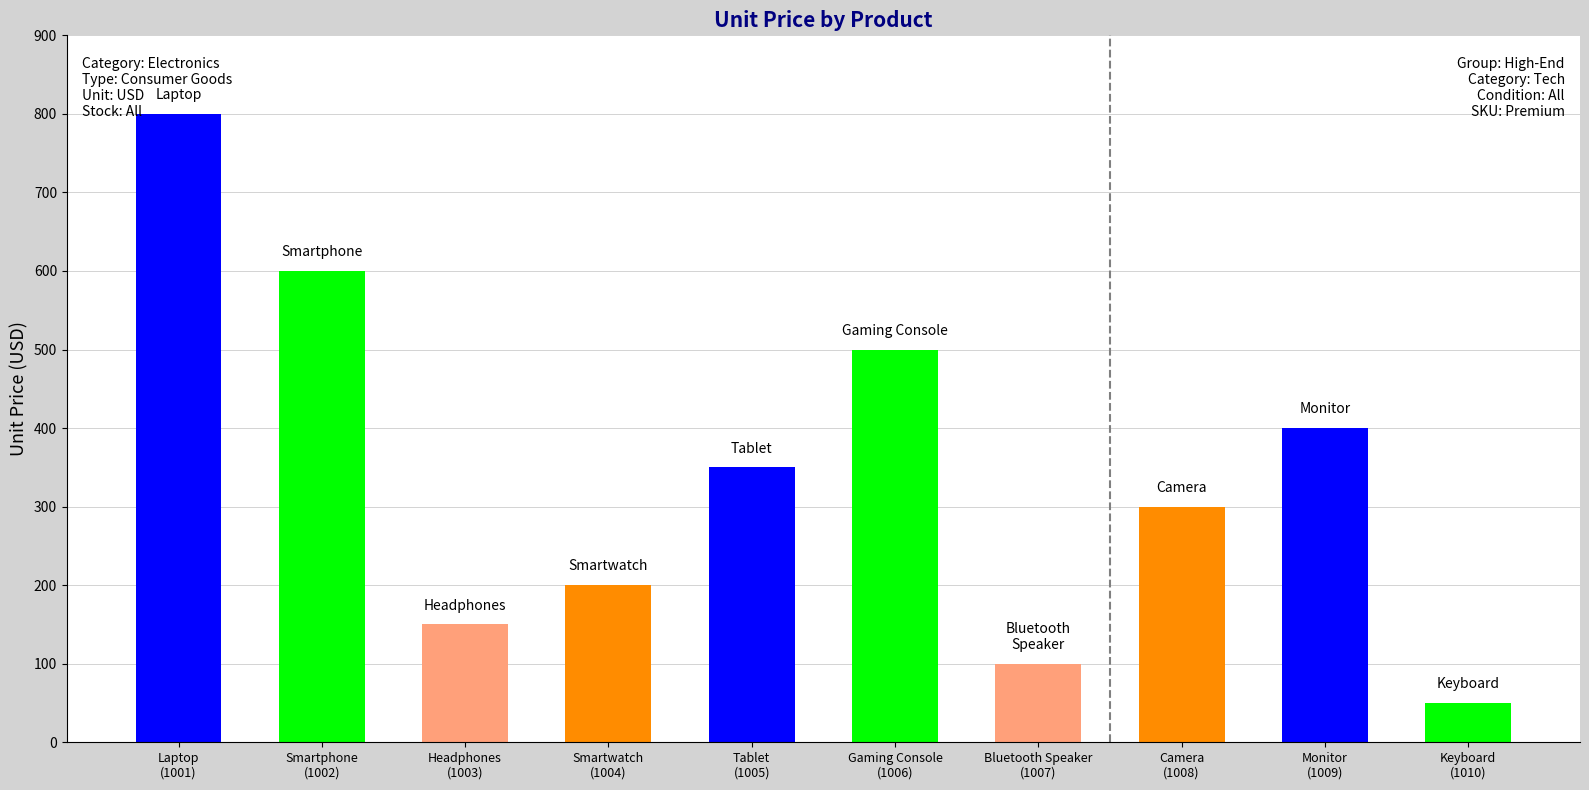

At which label does the data first exceed 350?

Laptop
(1001)